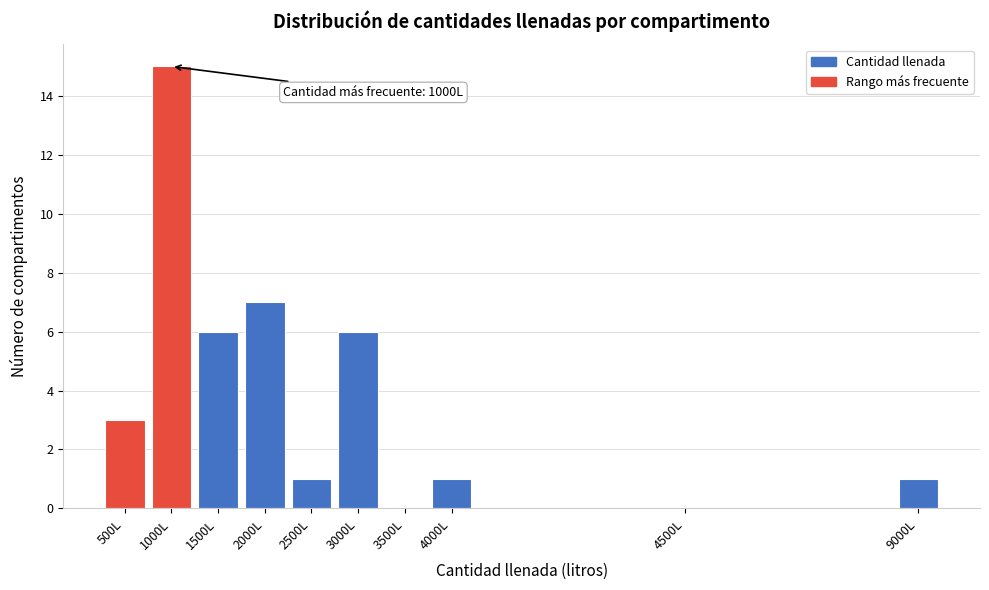

Reading left to right, what are all the values shown in this chart?

500L=3	1000L=15	1500L=6	2000L=7	2500L=1	3000L=6	3500L=0	4000L=1	4500L=0	9000L=1